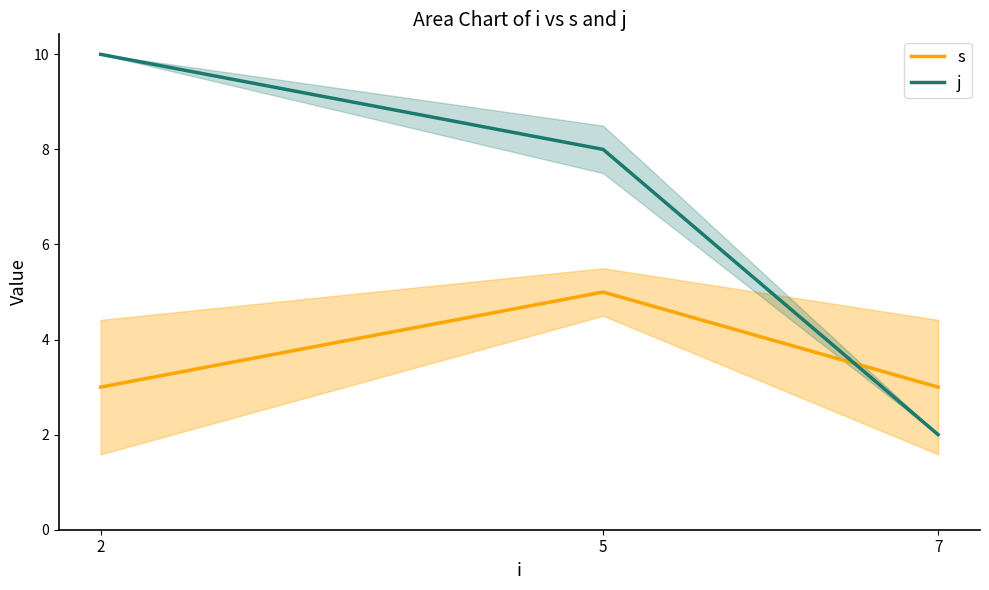

Count the j values in the range 2 to 10.

3